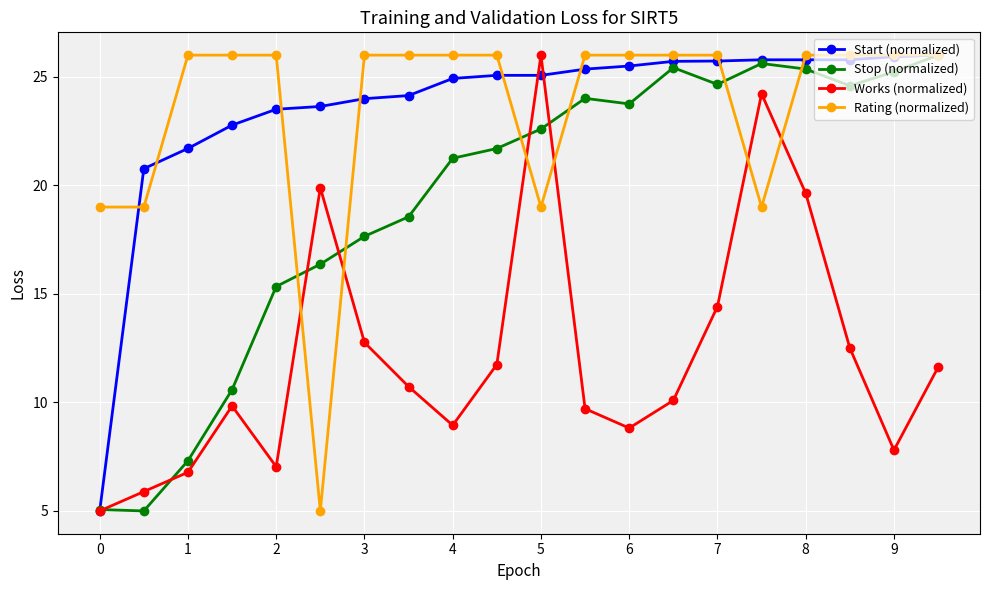

What is the value of the Rating (normalized) point at the 10th from the left?

26.0